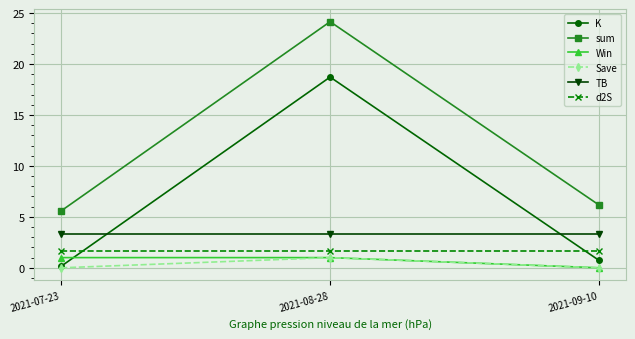

Is it true that sum equals 6.2 at 2021-09-10?

True